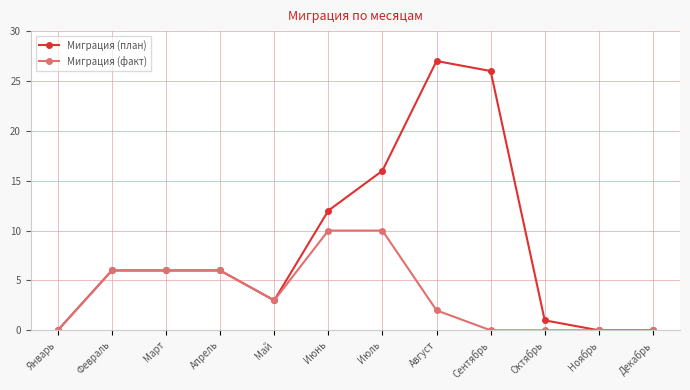

Count the number of data series in this chart.

2